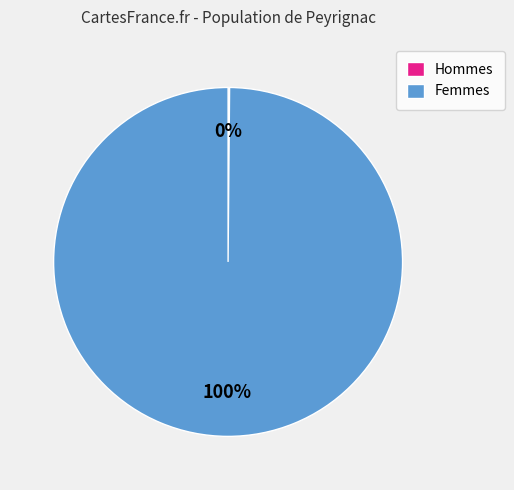

To the nearest percent, what is the difference between the largest and smallest slice percentages?

100%